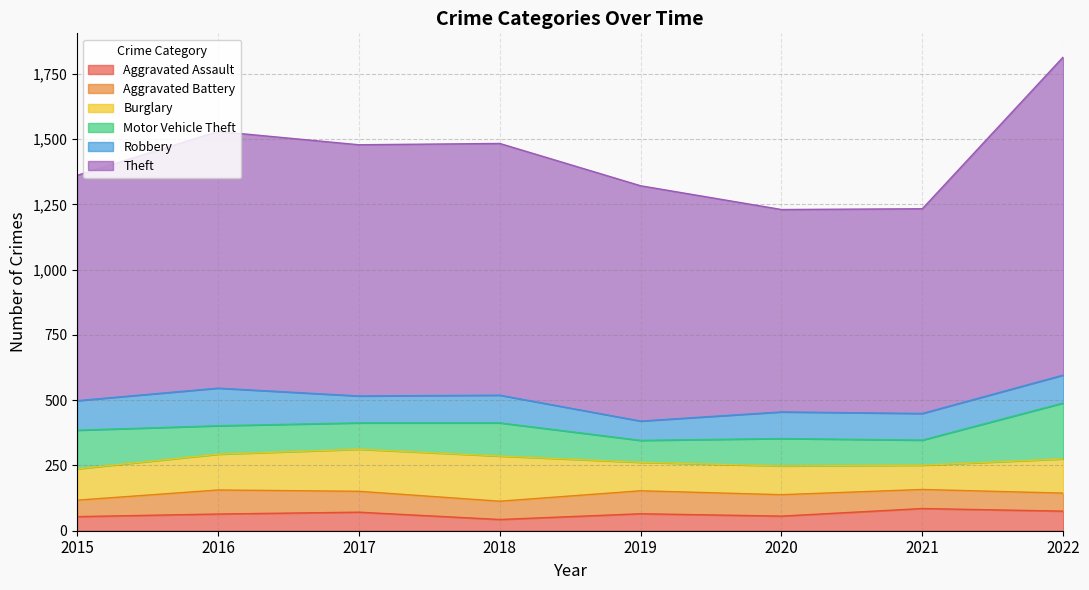

Reading left to right, transcribe all the data shown in this chart.

Aggravated Assault: 54	64	71	43	65	56	85	75
Aggravated Battery: 63	92	80	70	88	82	73	69
Burglary: 120	137	161	173	109	110	93	131
Motor Vehicle Theft: 148	109	101	127	84	105	96	214
Robbery: 113	144	103	106	74	102	102	107
Theft: 863	983	962	964	901	775	784	1218